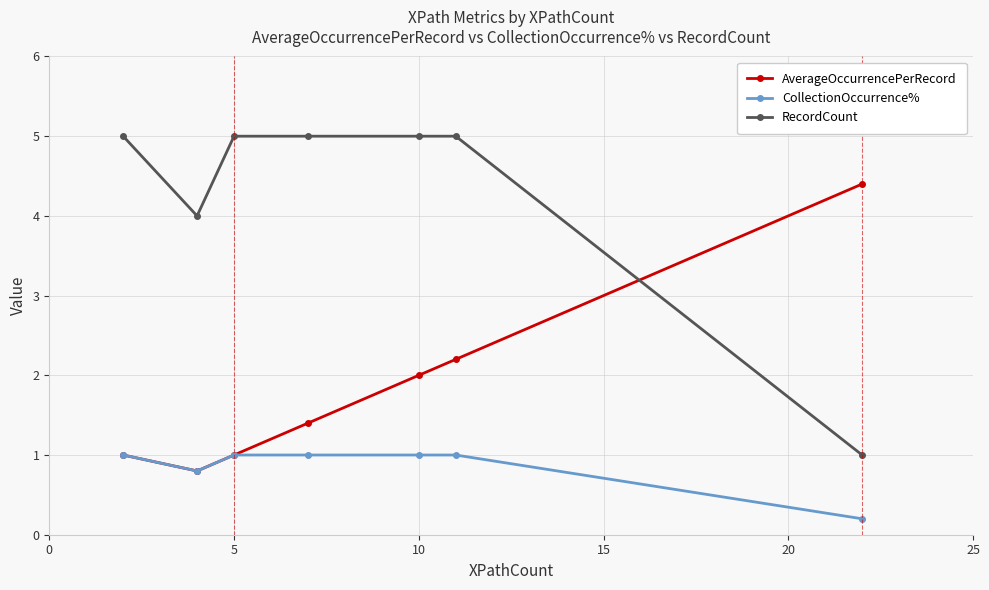

After their last crossing, which series has the higher values: AverageOccurrencePerRecord or RecordCount?

AverageOccurrencePerRecord